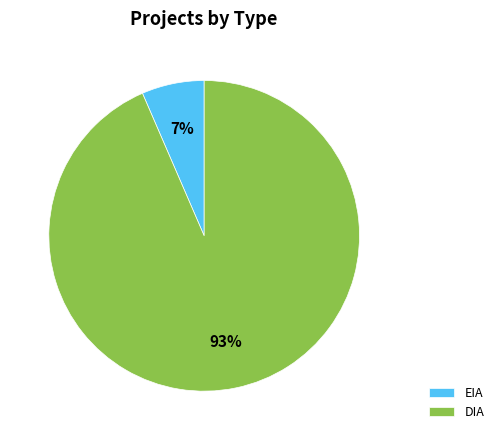

Which category has the biggest portion of the pie?

DIA